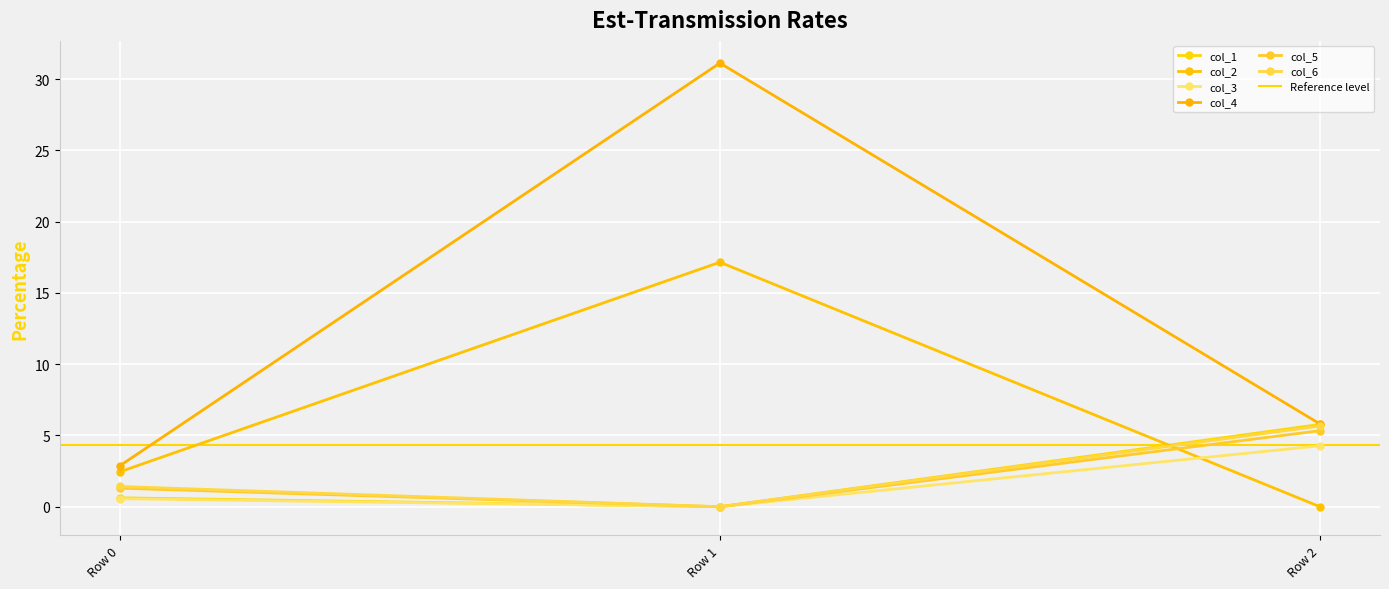

Reading left to right, what are all the values shown in this chart?

col_1: Row 0=0.6	Row 1=-0.0	Row 2=5.8
col_2: Row 0=2.4	Row 1=17.2	Row 2=-0.0
col_3: Row 0=0.6	Row 1=-0.0	Row 2=4.3
col_4: Row 0=2.9	Row 1=31.1	Row 2=5.8
col_5: Row 0=1.3	Row 1=-0.0	Row 2=5.3
col_6: Row 0=1.4	Row 1=-0.0	Row 2=5.7